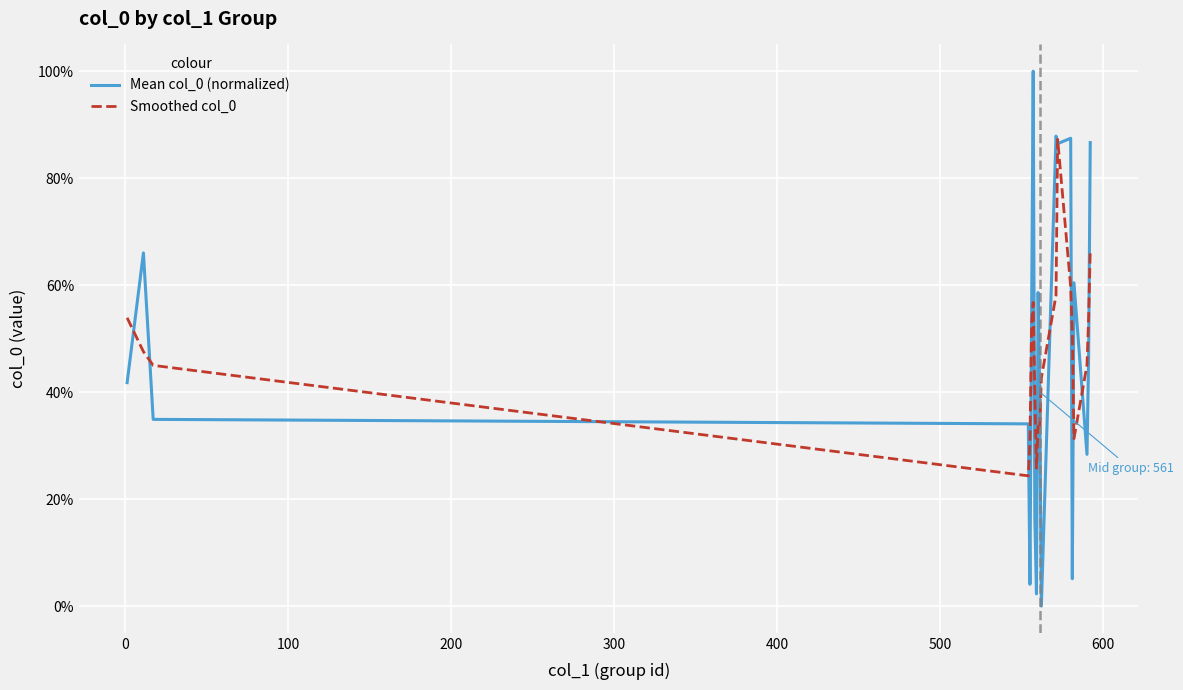

True or false: Mean col_0 (normalized) has more than 1 points higher than both neighbors.

True